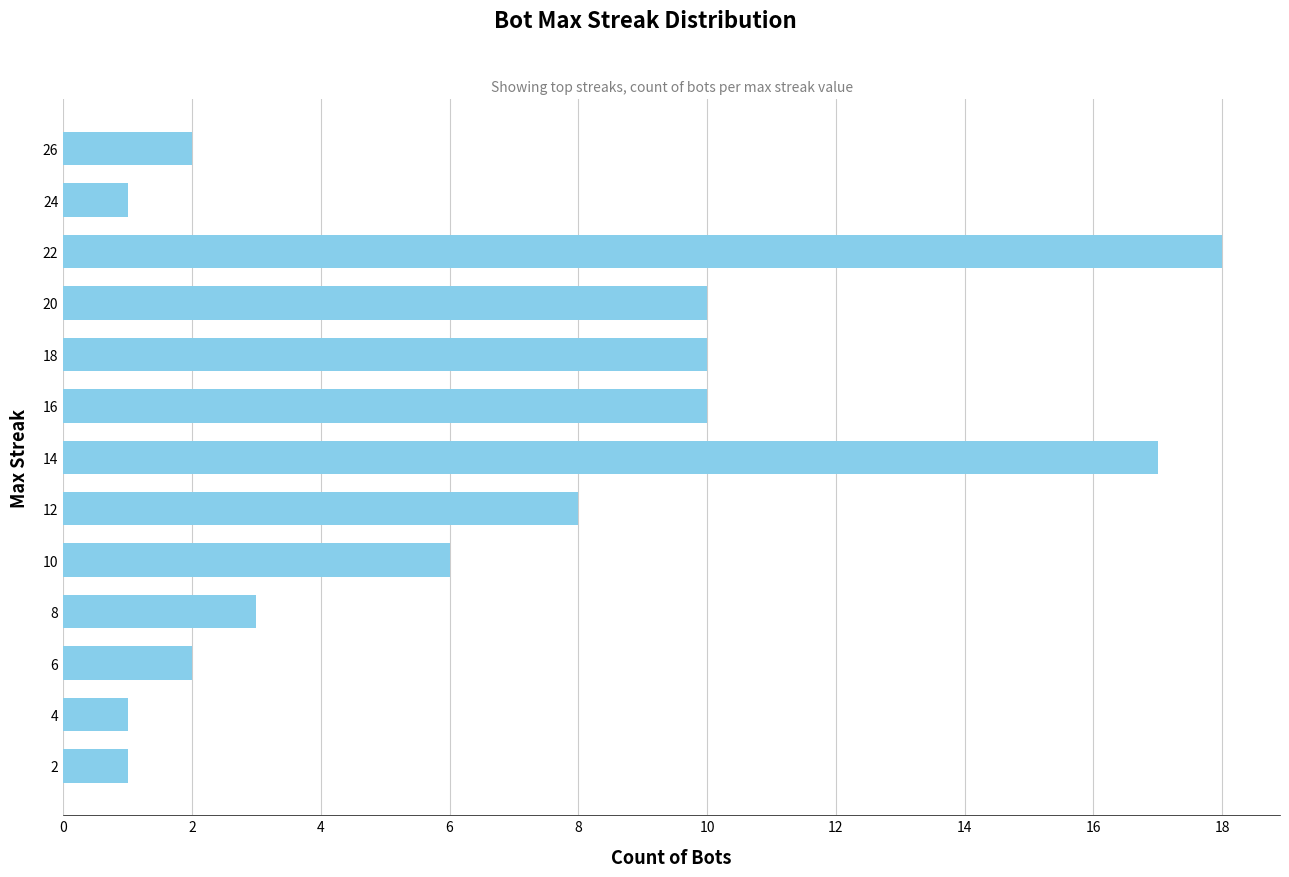

What is the ratio of the value at 20 to the value at 2?

10.0